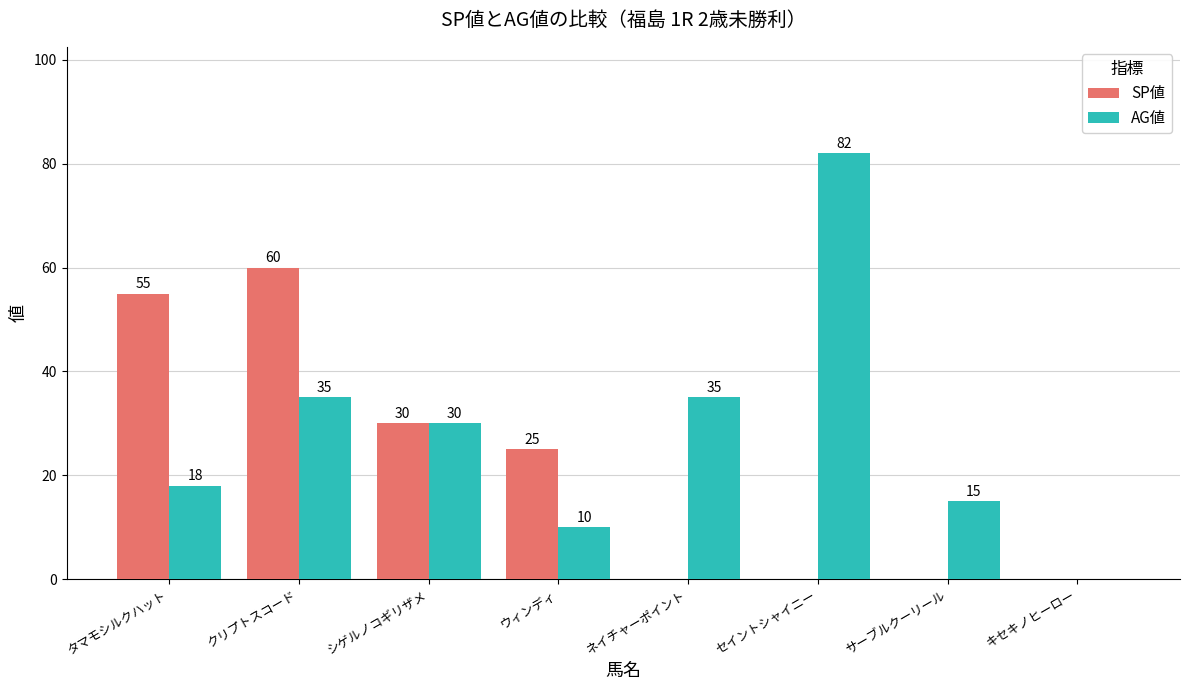

Is it true that SP値 equals 0 at サーブルクーリール?

True